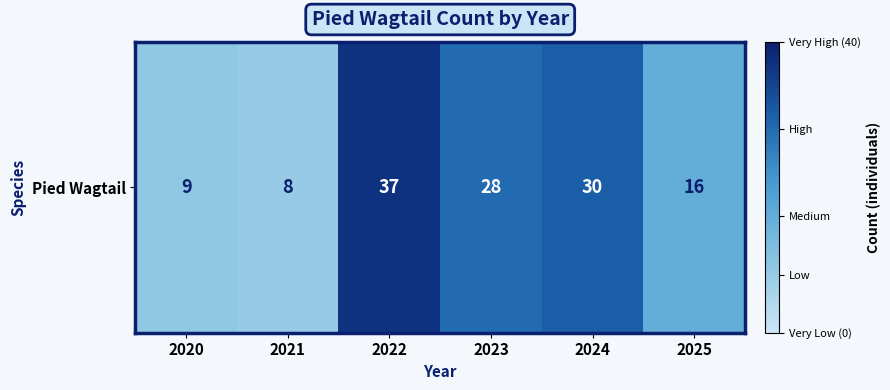

What is the sum of all values?

128